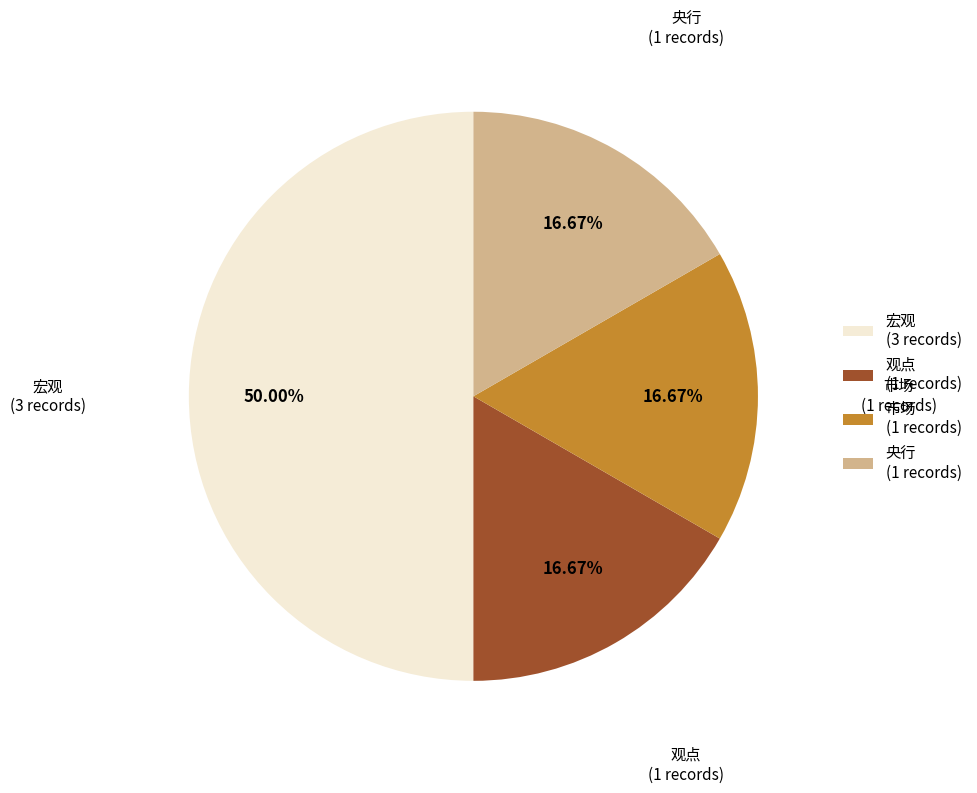

Does 观点 (1 records) represent more than half of the total?

No